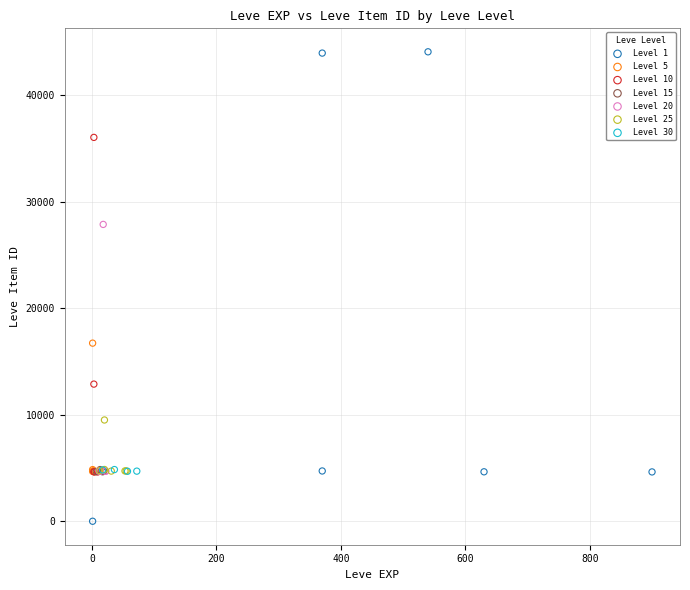

Which series reaches the minimum Y coordinate?

Level 1